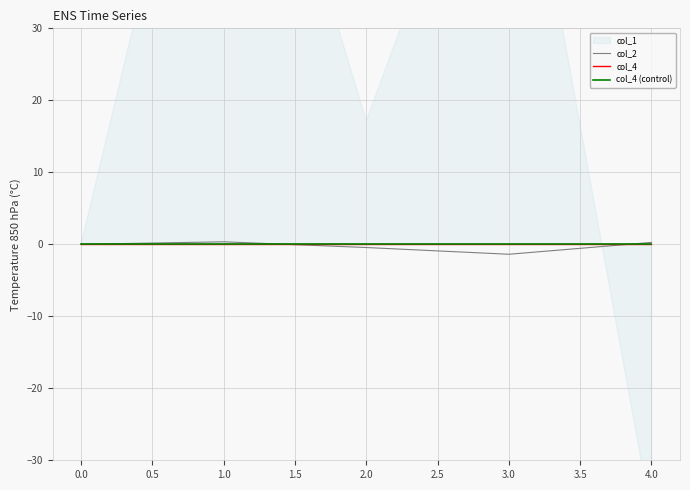

True or false: col_2 and col_4 intersect in this chart.

True